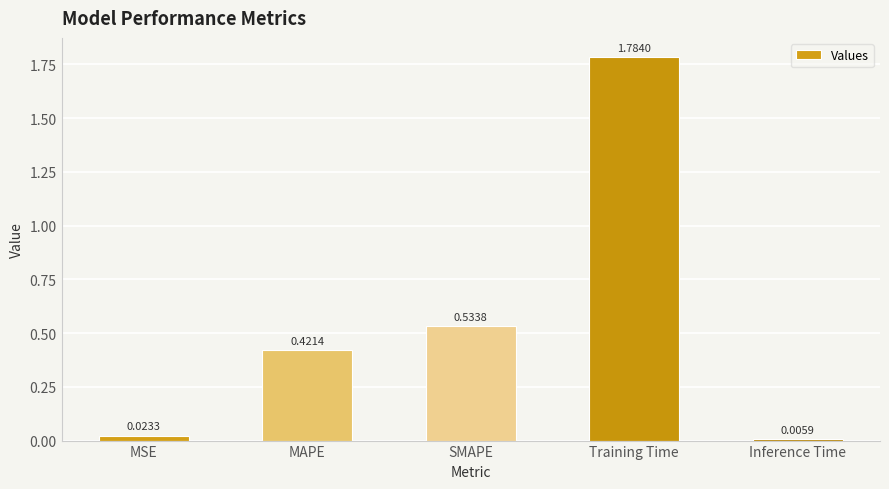

How many bars are there in total?

5